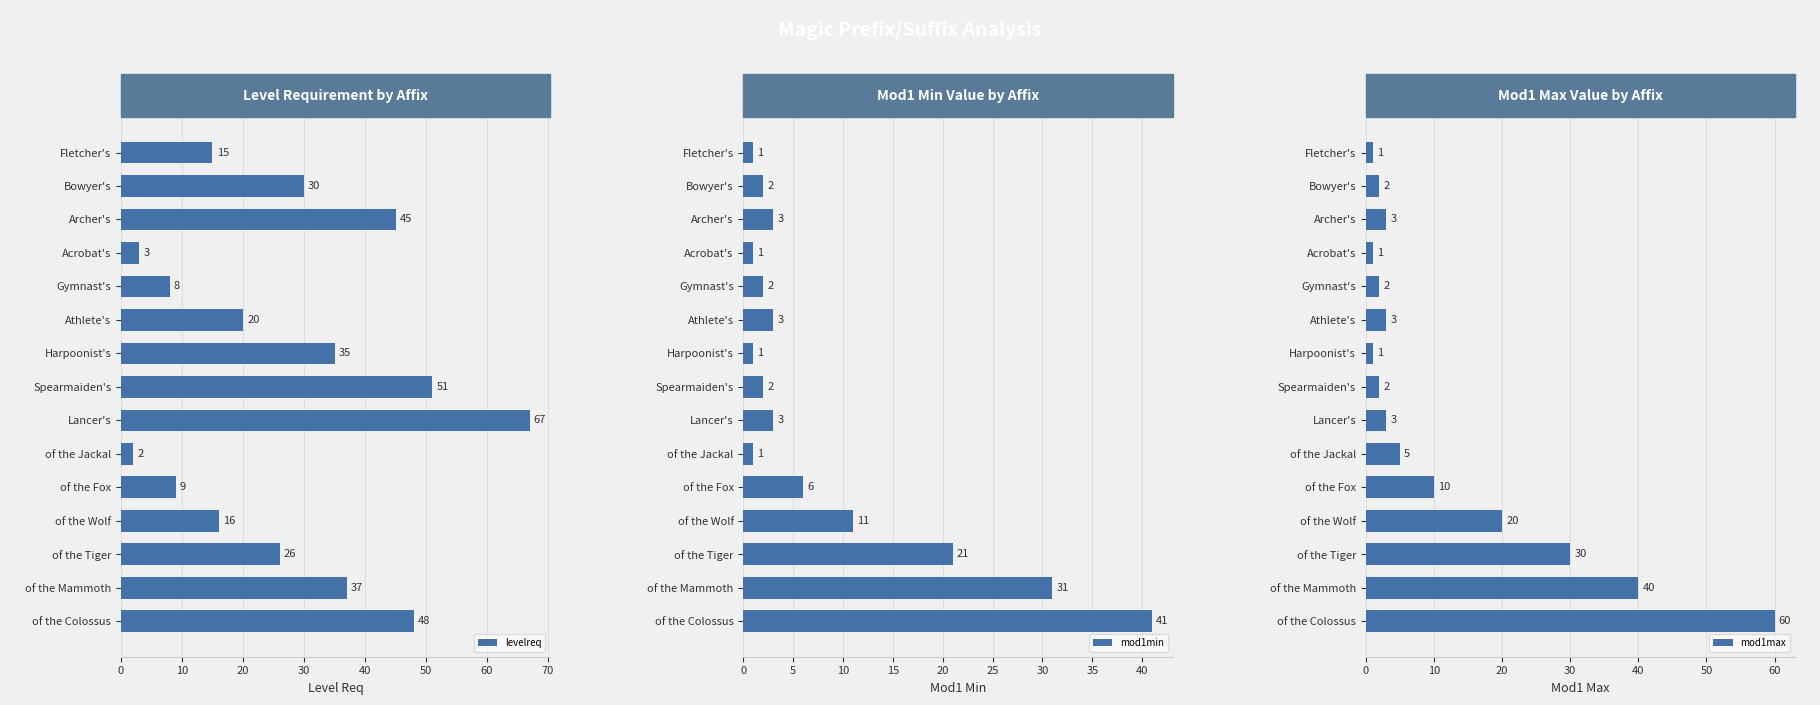

What is the difference between the maximum and minimum values in the mod1max series?

59